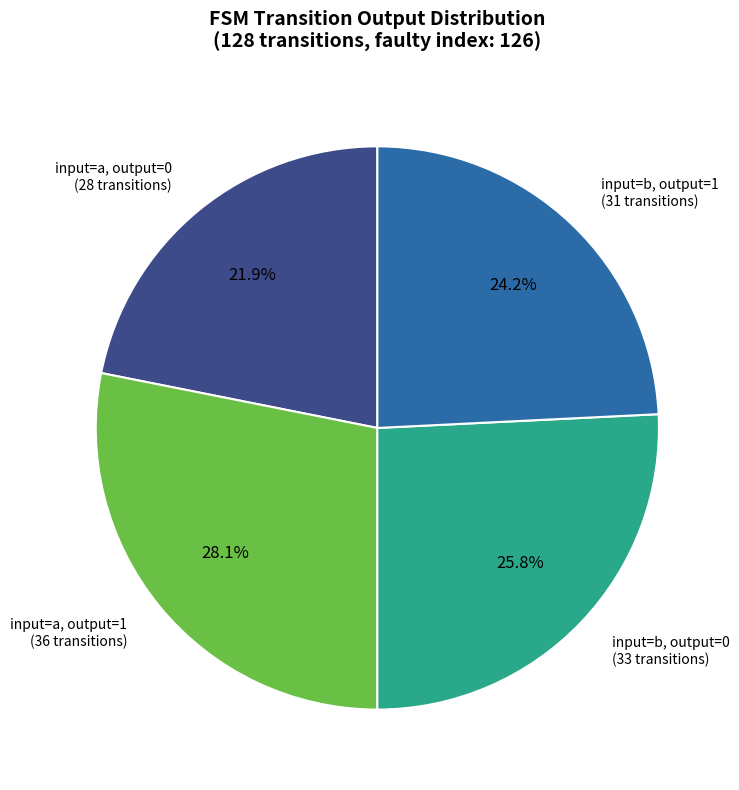

Is there any slice that represents more than half of the pie?

No